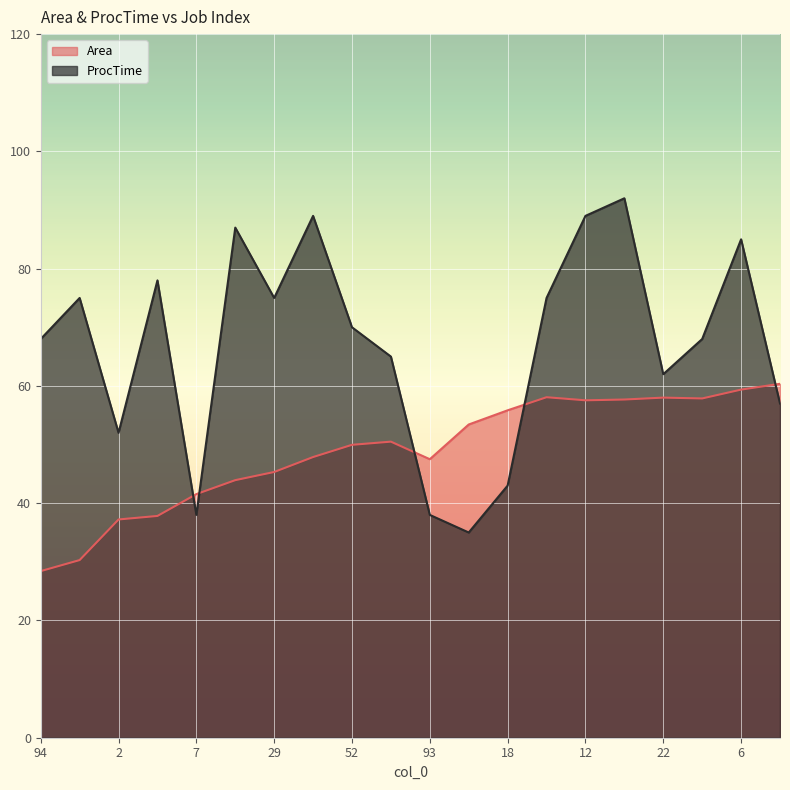

Which series has the largest total across all categories?

ProcTime